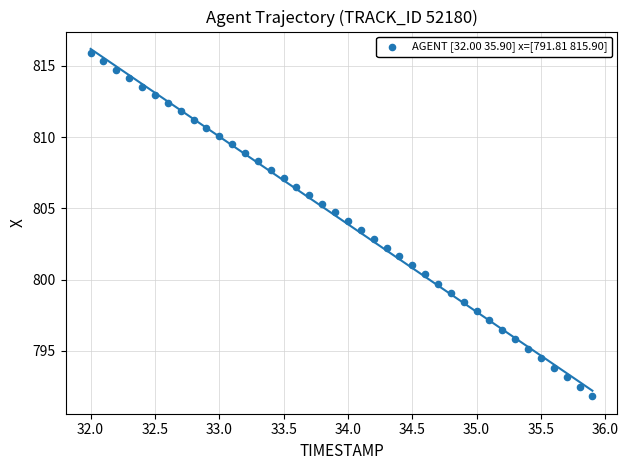

What is the range of X values (max minus min)?

3.9